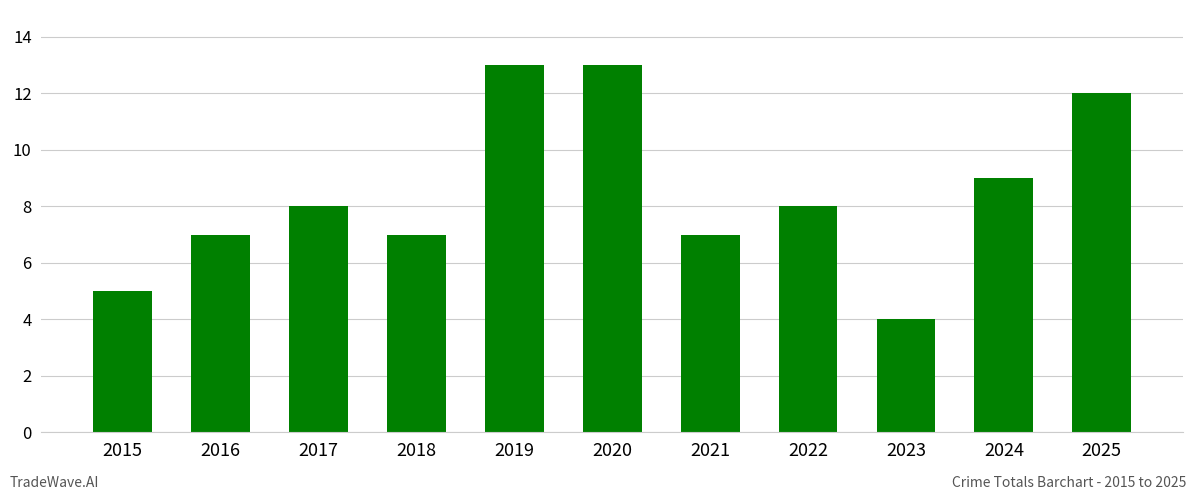

What is the sum of all values?

93